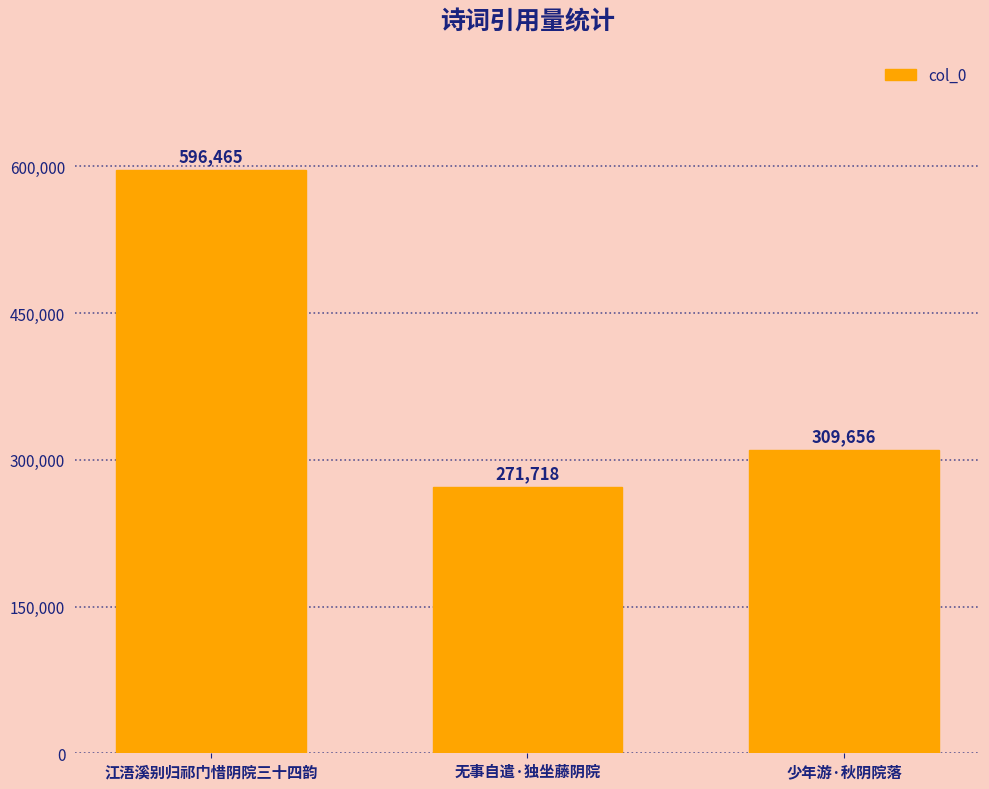

Reading left to right, what are all the values shown in this chart?

596465	271718	309656